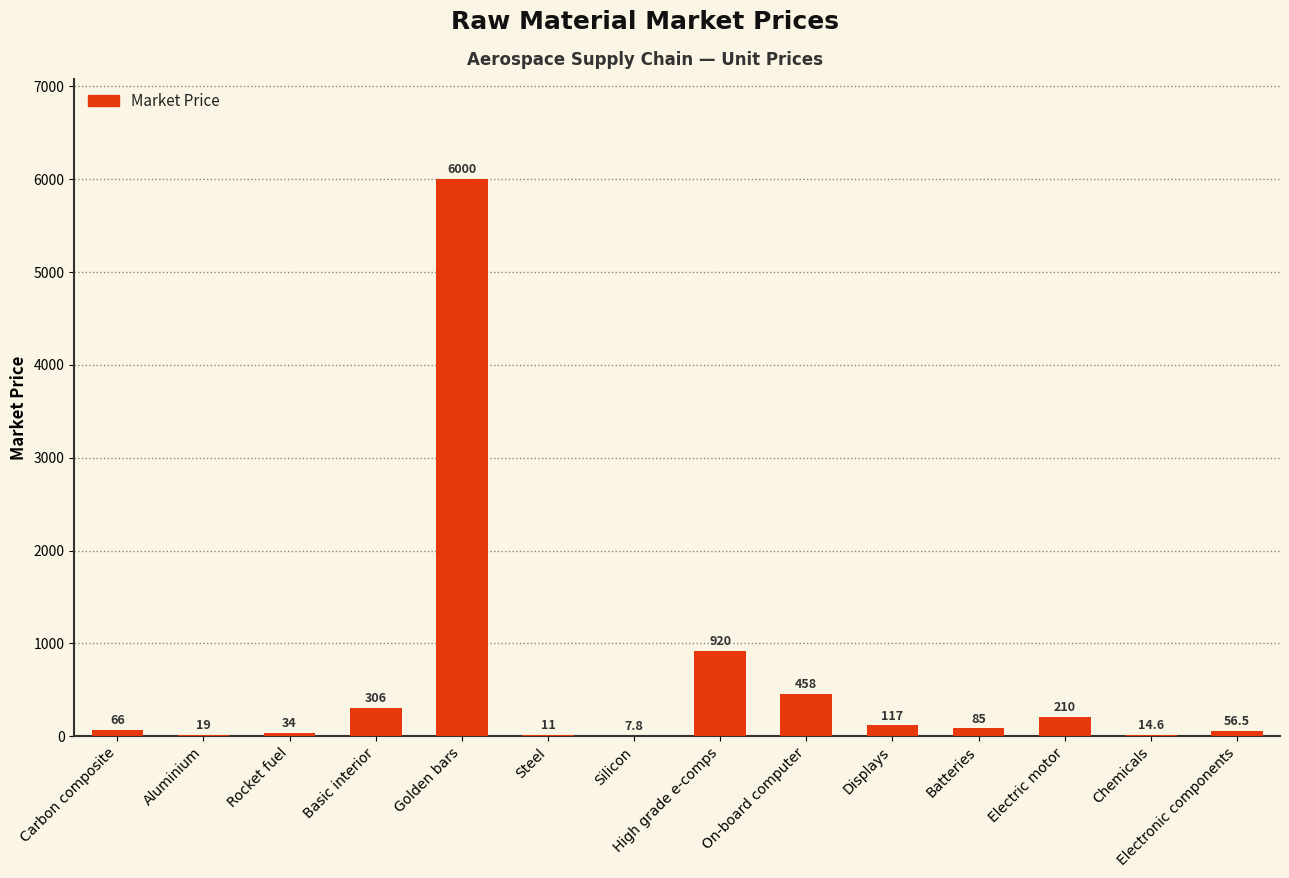

What is the ratio of the value at Carbon composite to the value at Silicon?

8.5